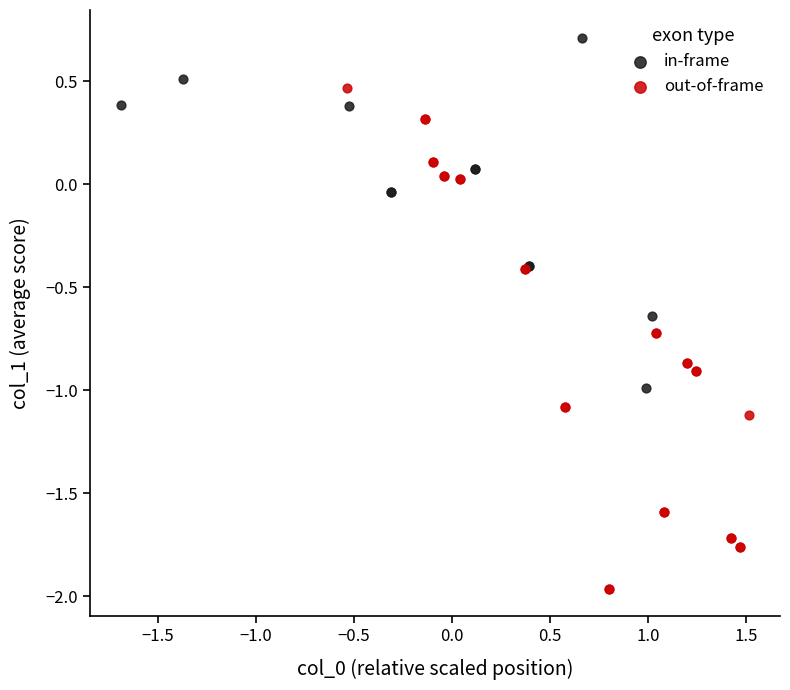

What are all the series names shown in the legend?

in-frame, out-of-frame